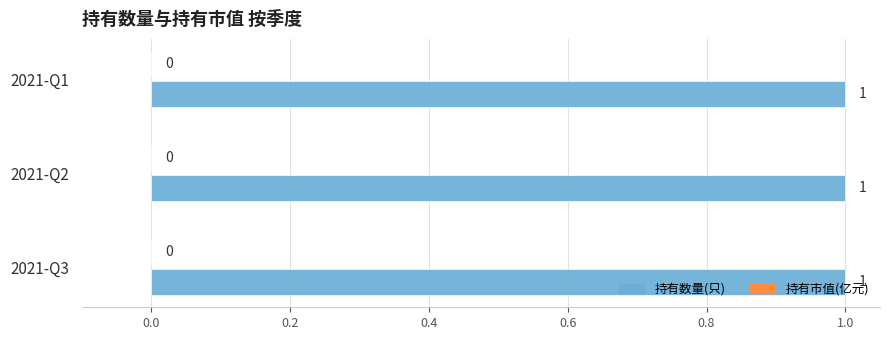

Which category has the highest value across all series?

2021-Q3